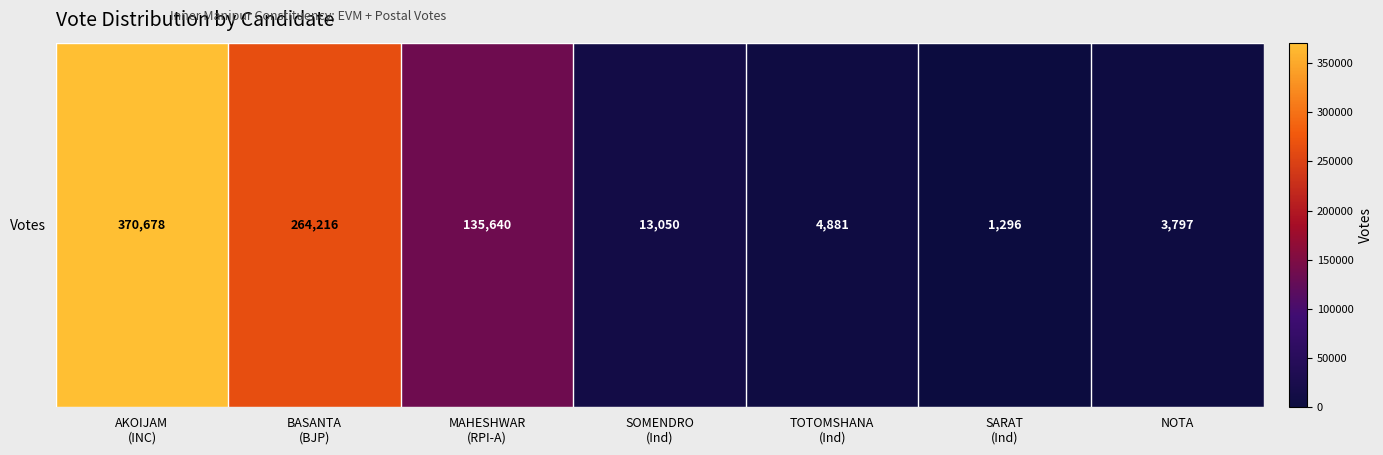

What is the maximum value shown in the chart?

370678